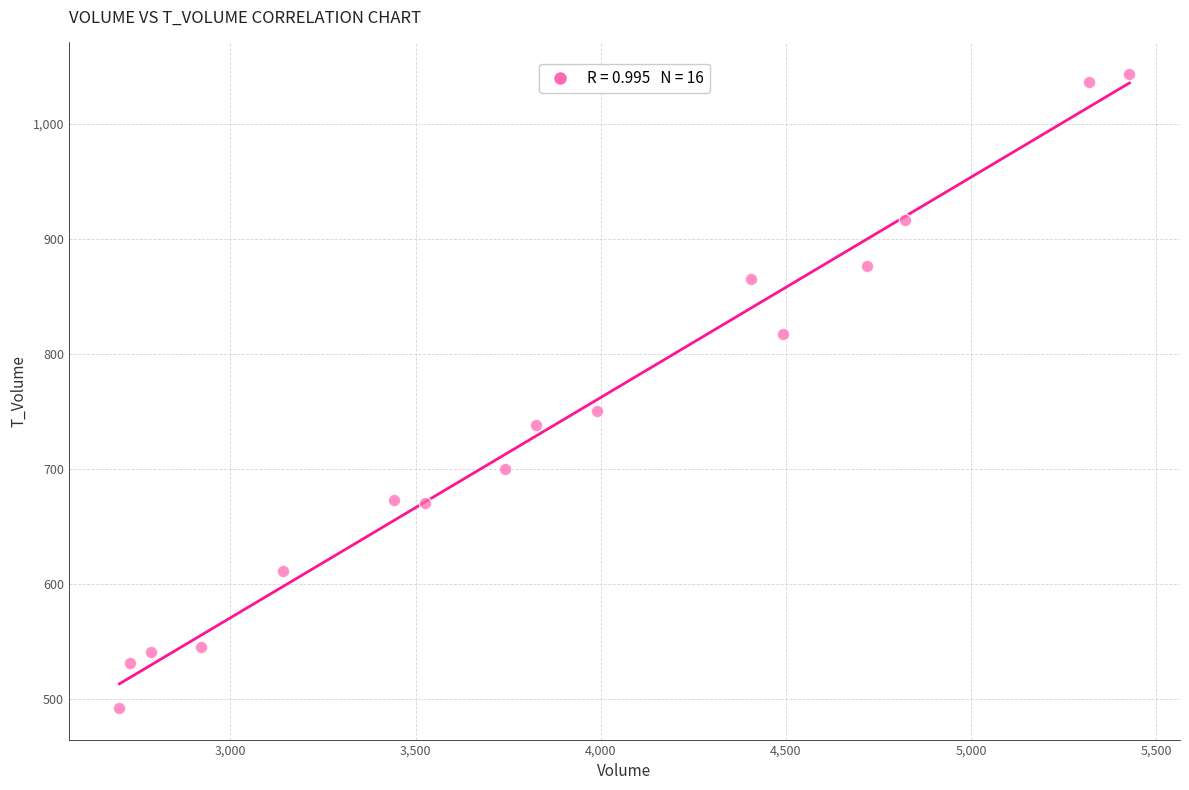

What is the range of Y values (max minus min)?

551